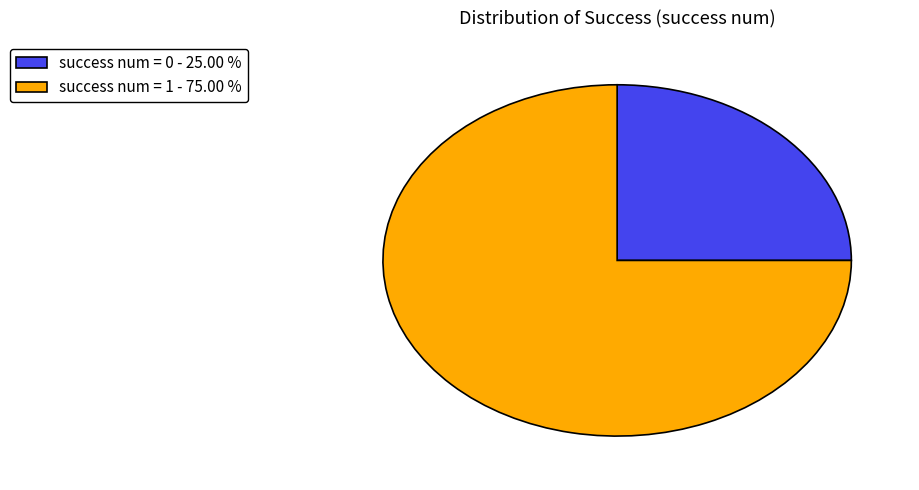

The success num = 0 slice represents 1% of the pie. True or false?

False